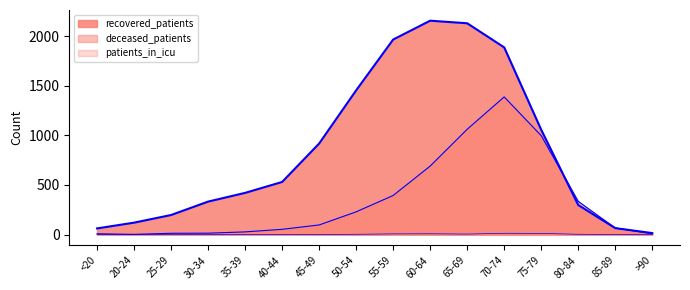

Reading left to right, list all the values displayed in this chart.

recovered_patients: 62	120	197	332	420	530	917	1453	1965	2155	2129	1886	1056	298	65	15
deceased_patients: 8	2	13	14	27	53	97	229	394	690	1061	1387	997	335	66	9
patients_in_icu: 1	0	0	0	0	1	0	3	7	8	5	13	12	3	1	0